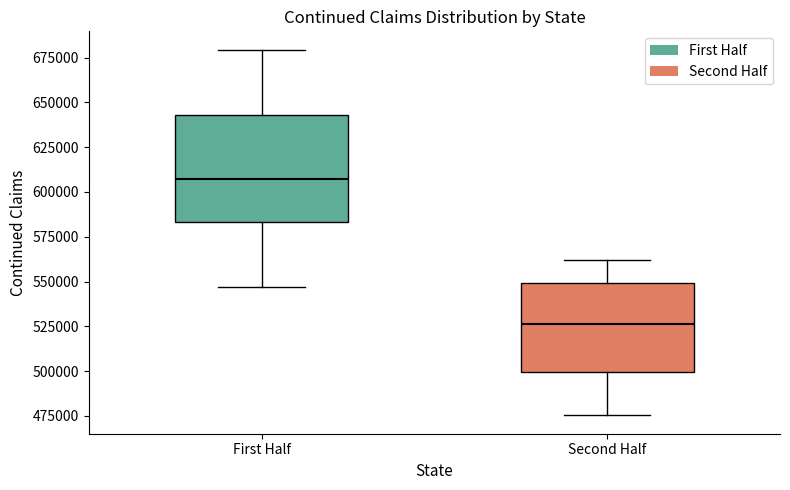

Which box's median line is the highest?

First Half